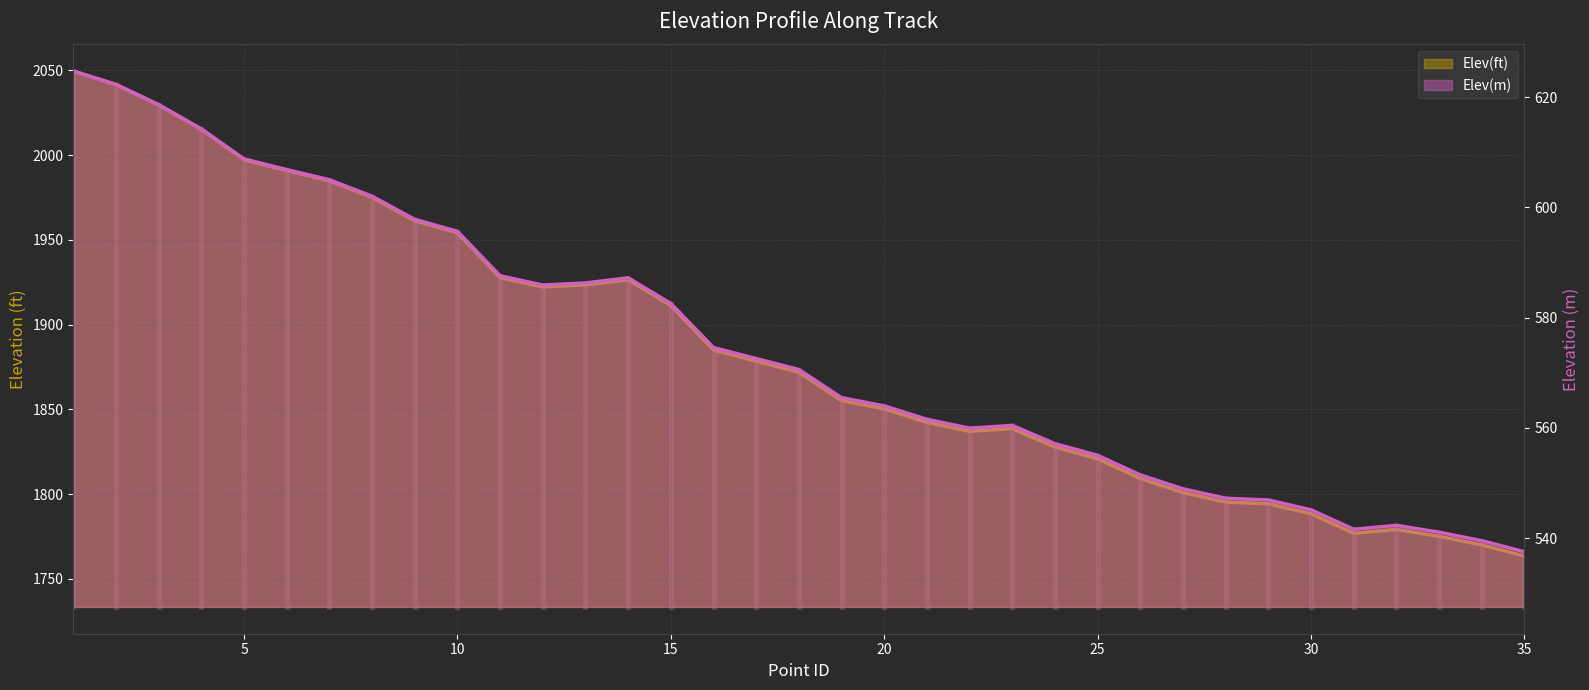

How many lines are shown in the chart?

2